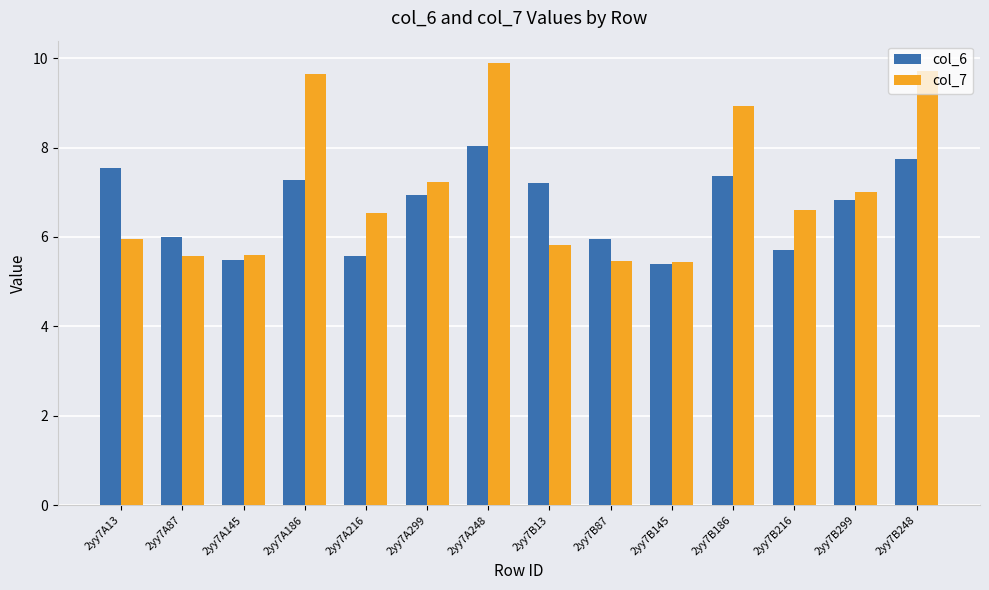

What is the lowest value of the col_6 series?

5.4